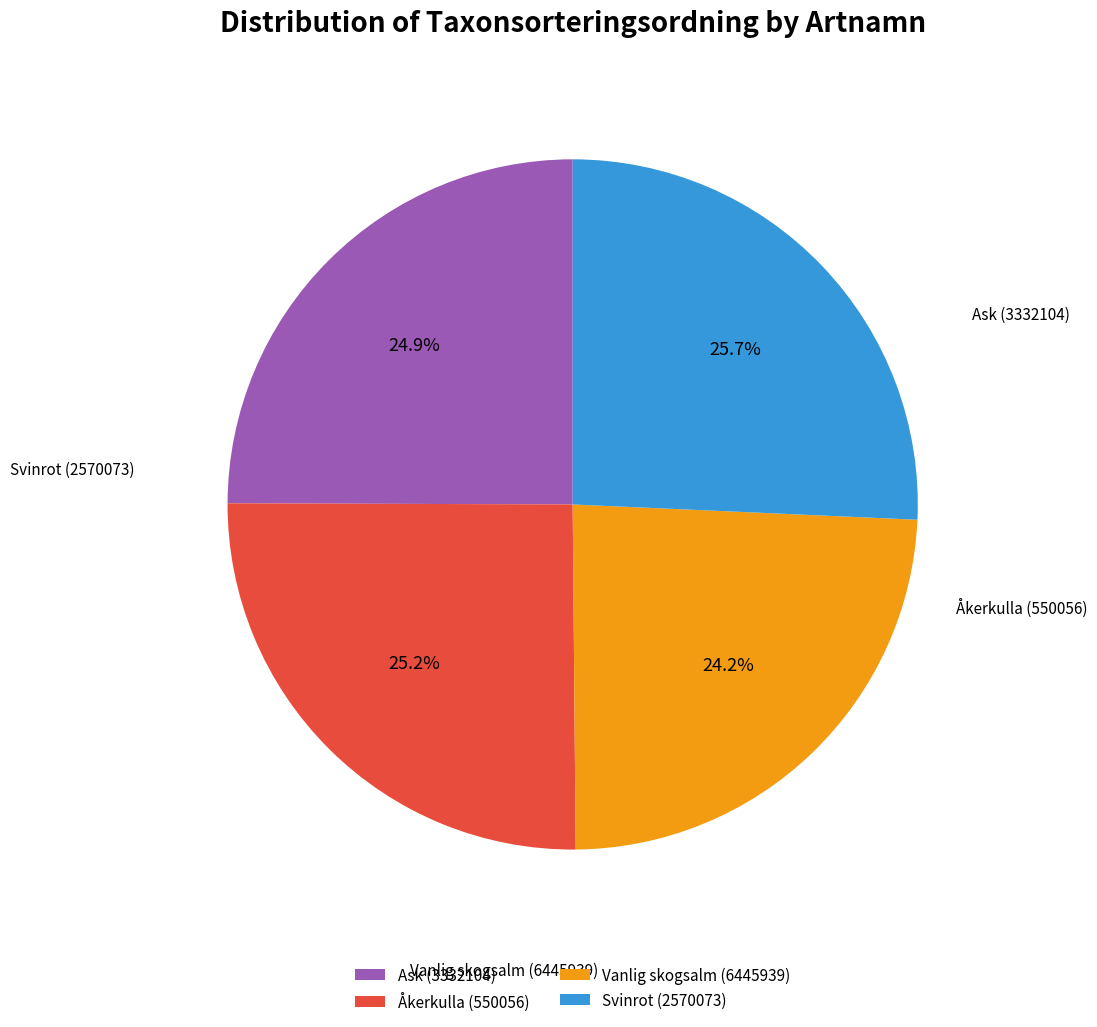

To the nearest percent, what portion does Vanlig skogsalm (6445939) represent?

24%